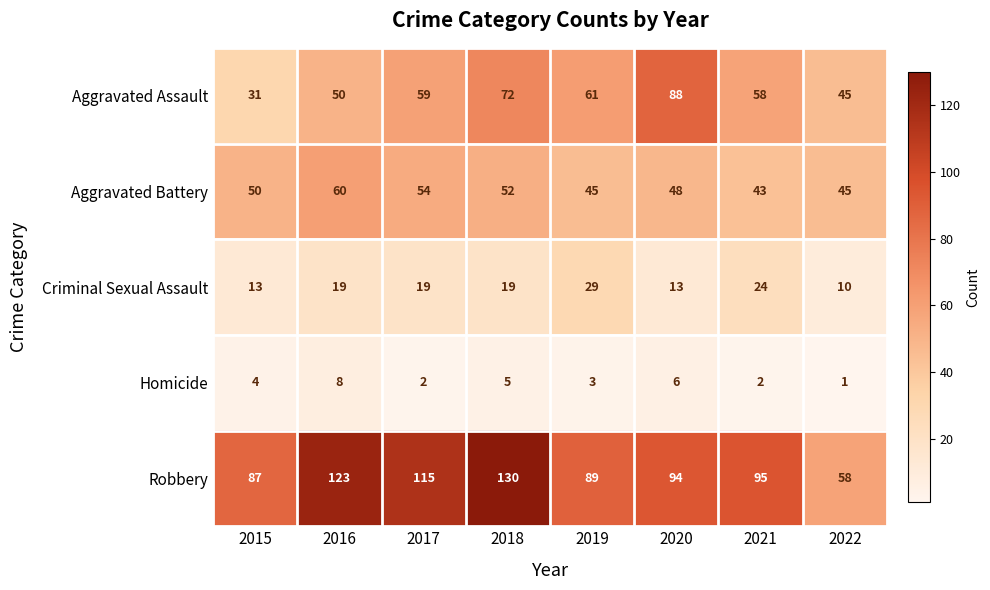

At which category is the sum across all series the highest?

2018